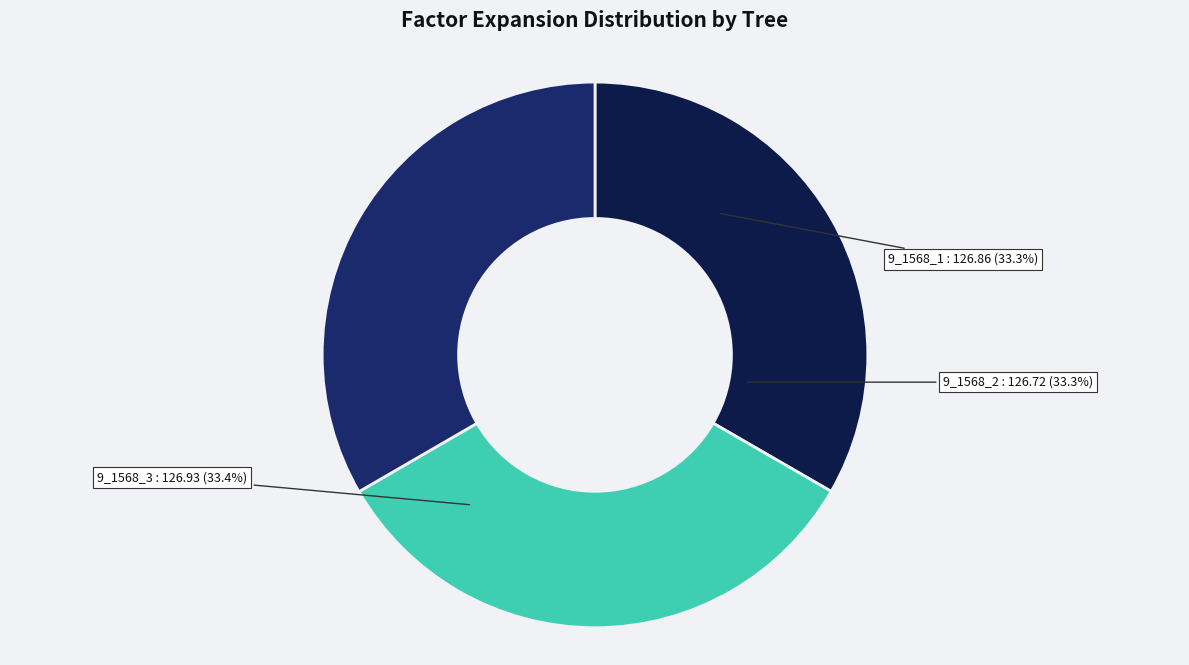

Is there any slice that represents more than half of the pie?

No